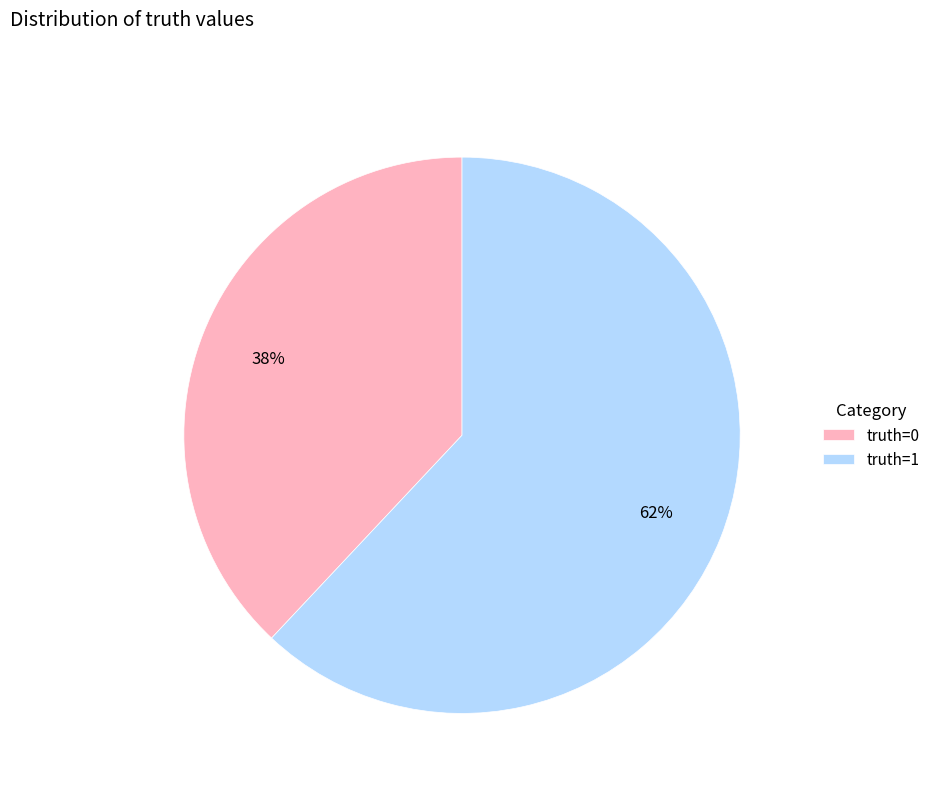

Which category accounts for the majority?

truth=1